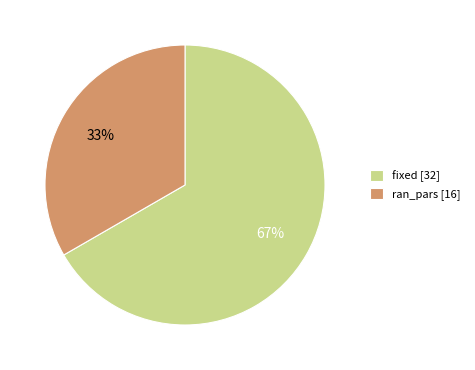

What percentage is the fixed slice, to the nearest percent?

67%